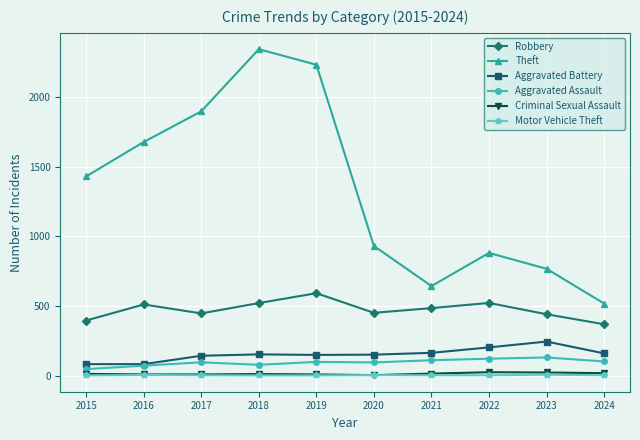

How many categories are shown in the chart?

10